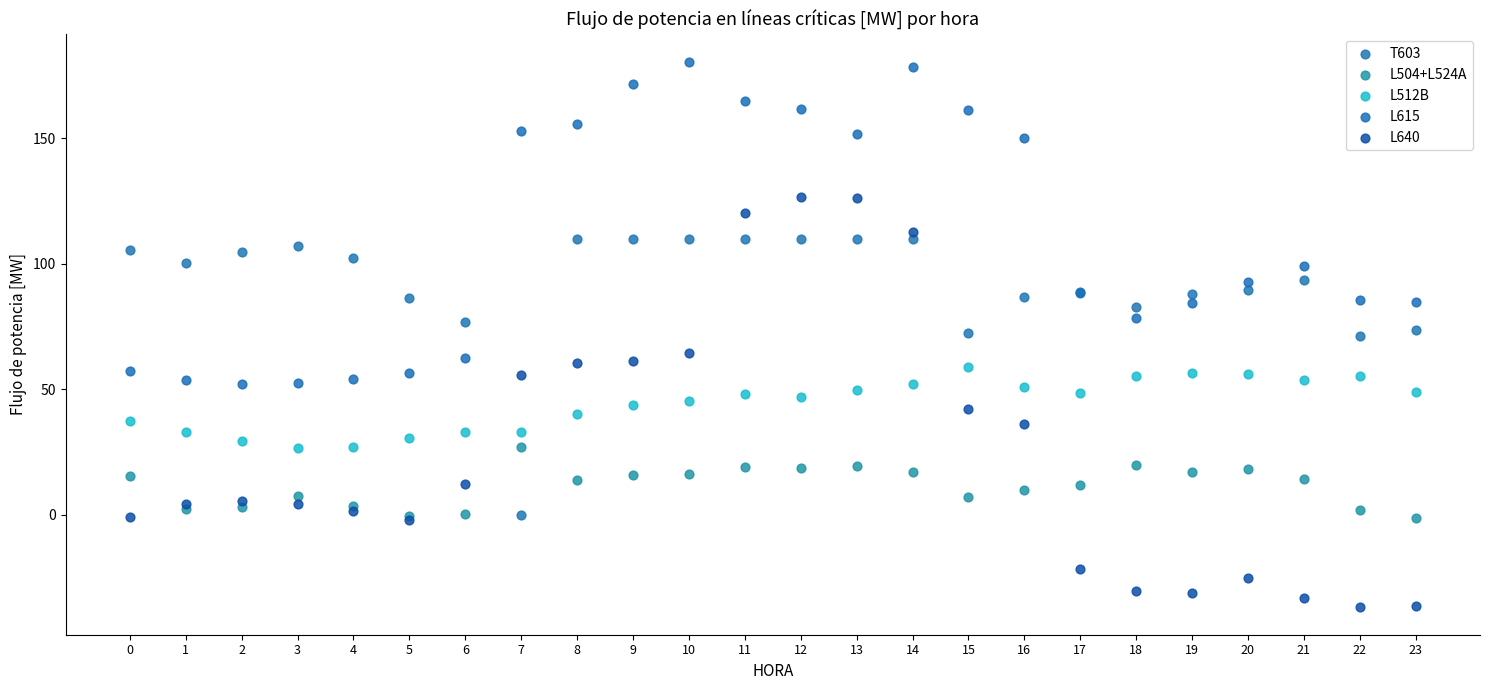

Which series contains the lowest Y value?

L640